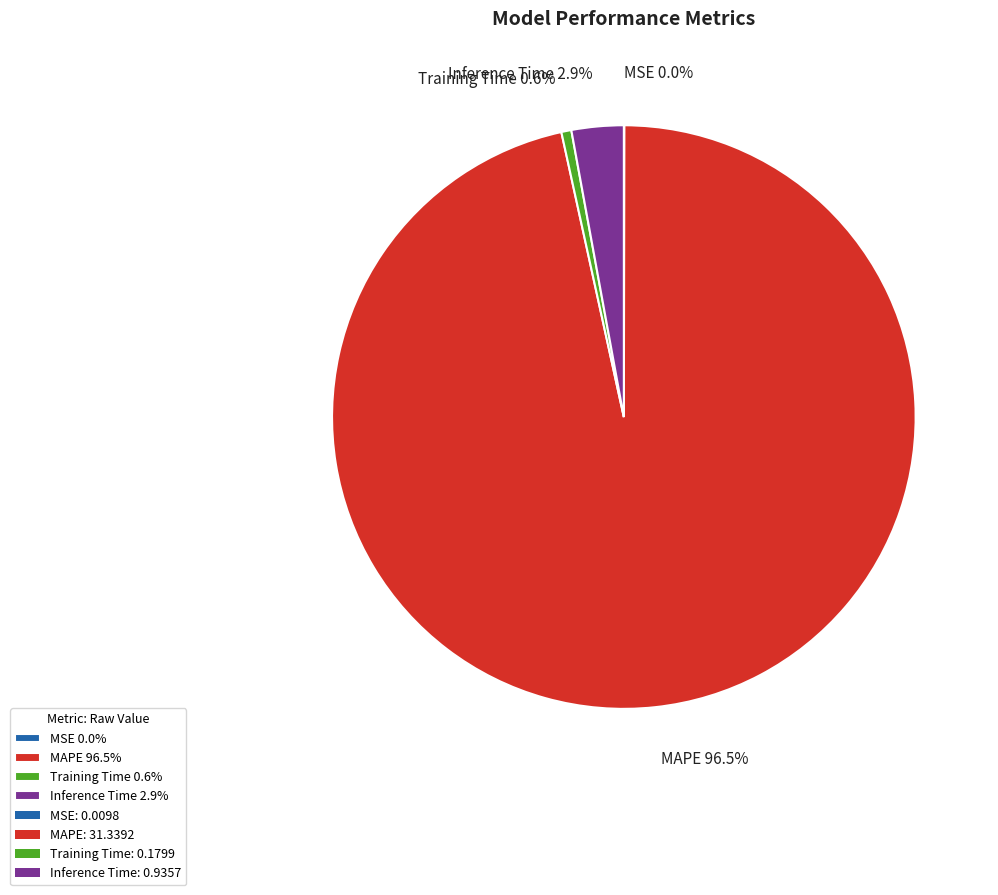

How much of the chart is everything except Inference Time 2.9%?

97.1%